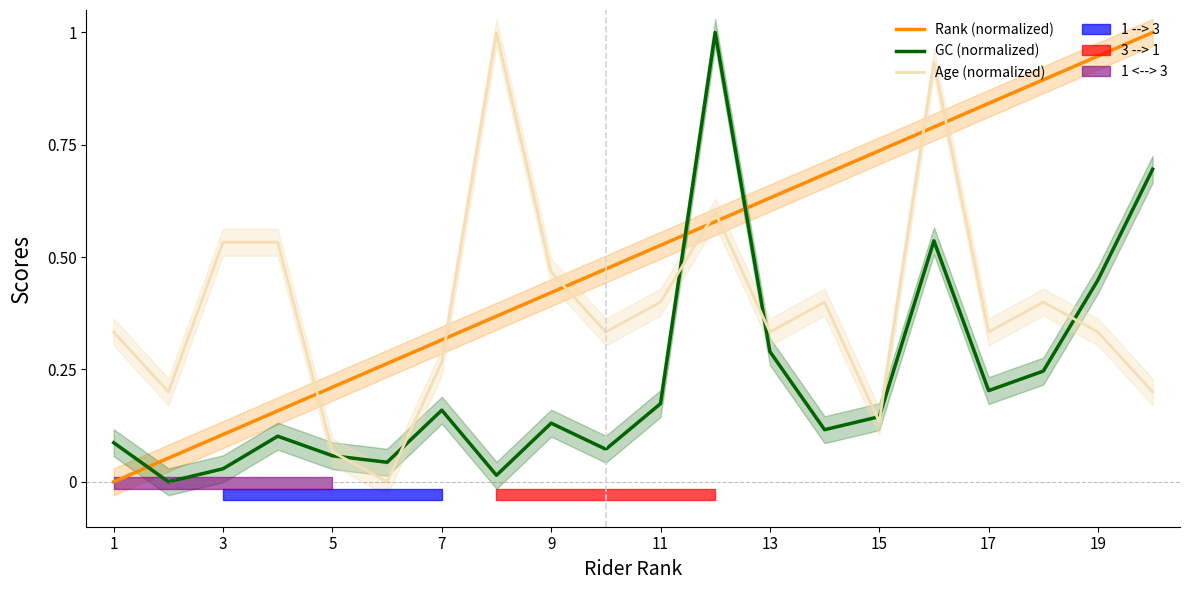

What value does the GC (normalized) series have at 1?

0.1